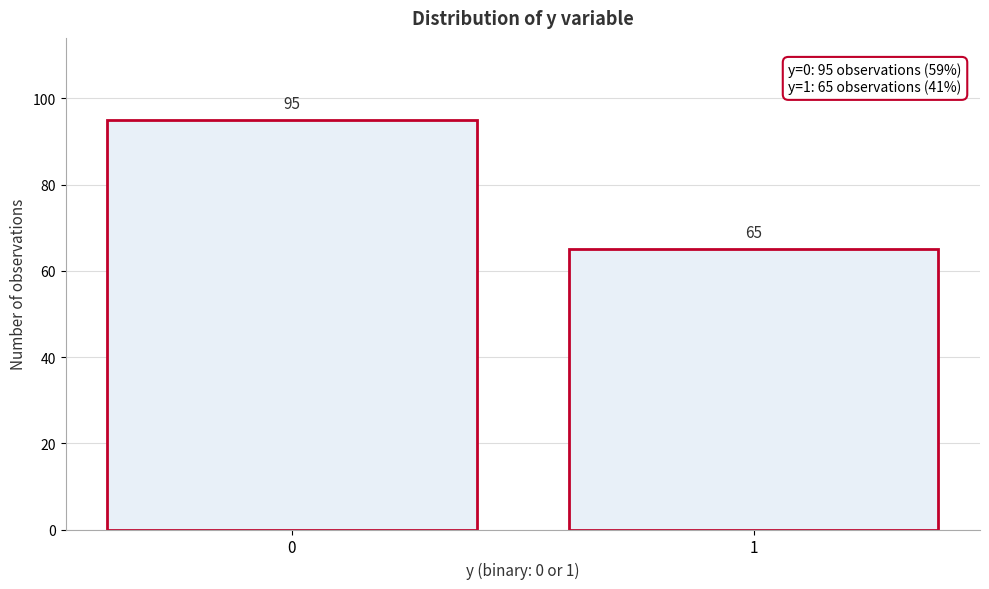

Reading left to right, extract all data points from this chart.

0=95	1=65